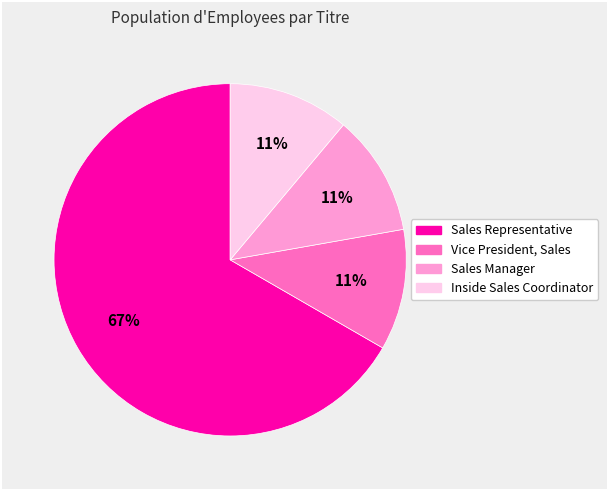

To the nearest percent, what is the average slice percentage?

25%